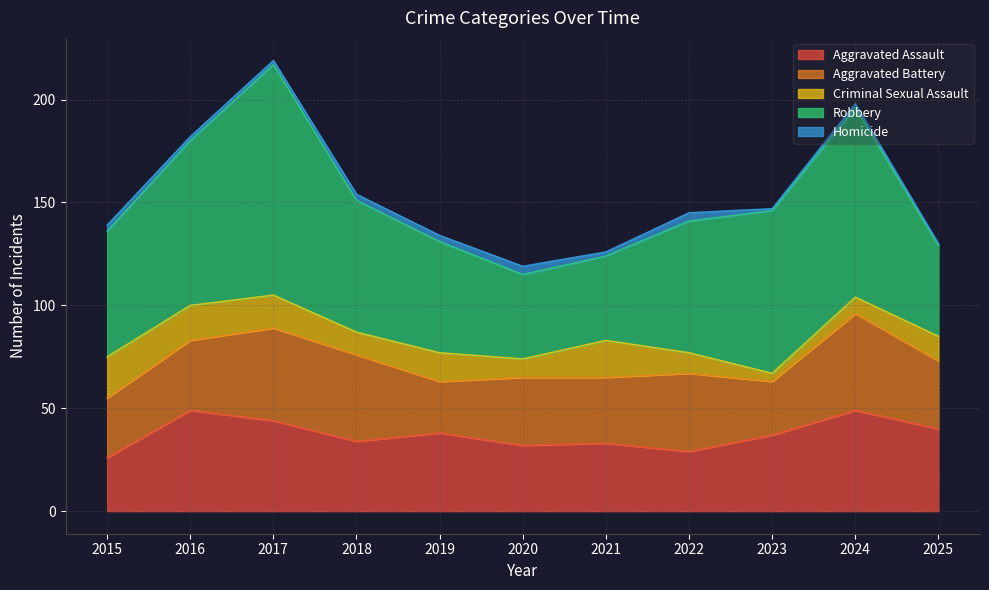

At which category does Aggravated Assault reach its first local valley?

2018